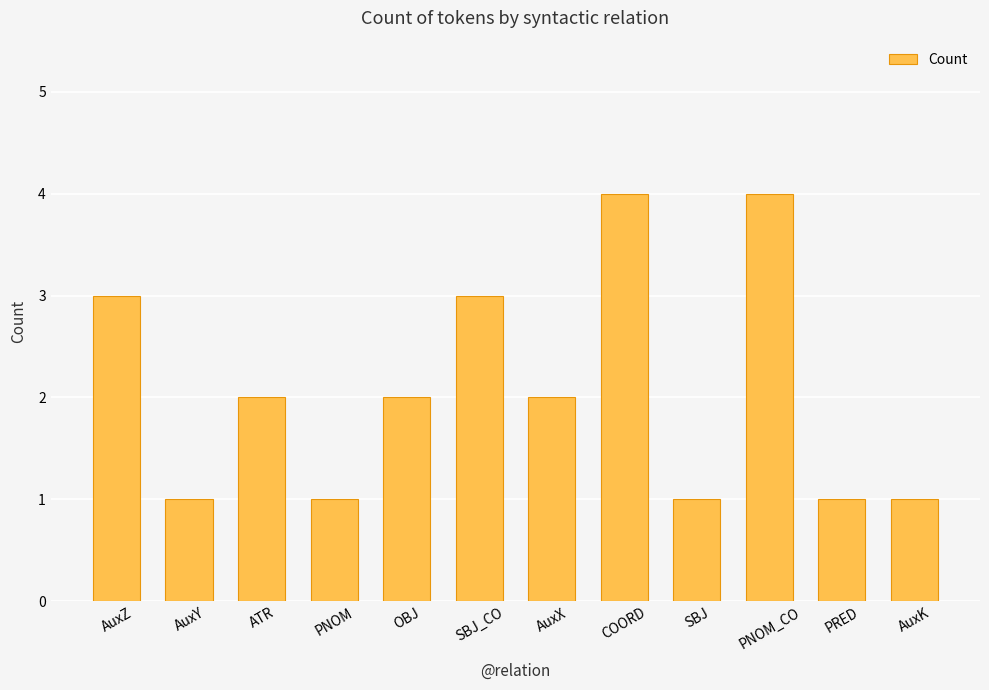

Approximately how many times larger is the value at AuxX compared to COORD?

0.5